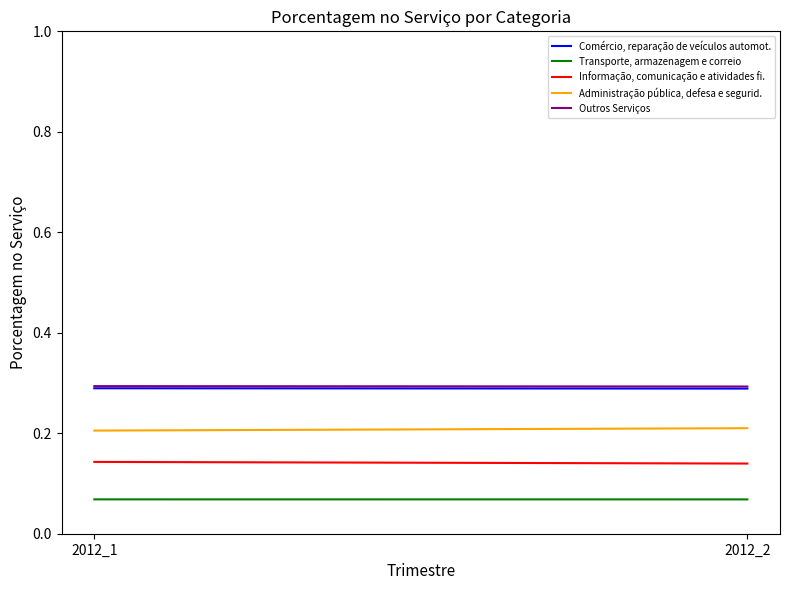

List the labels in order of Transporte, armazenagem e correio value, smallest first.

2012_2, 2012_1